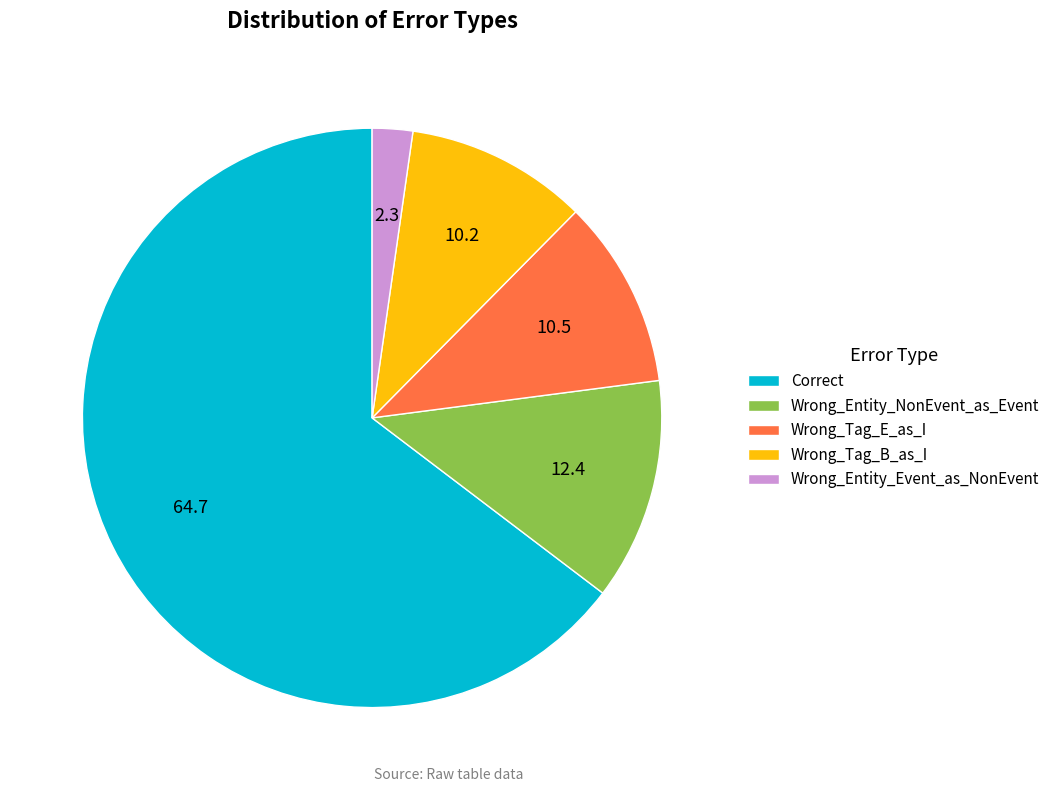

Which category has the biggest portion of the pie?

Correct